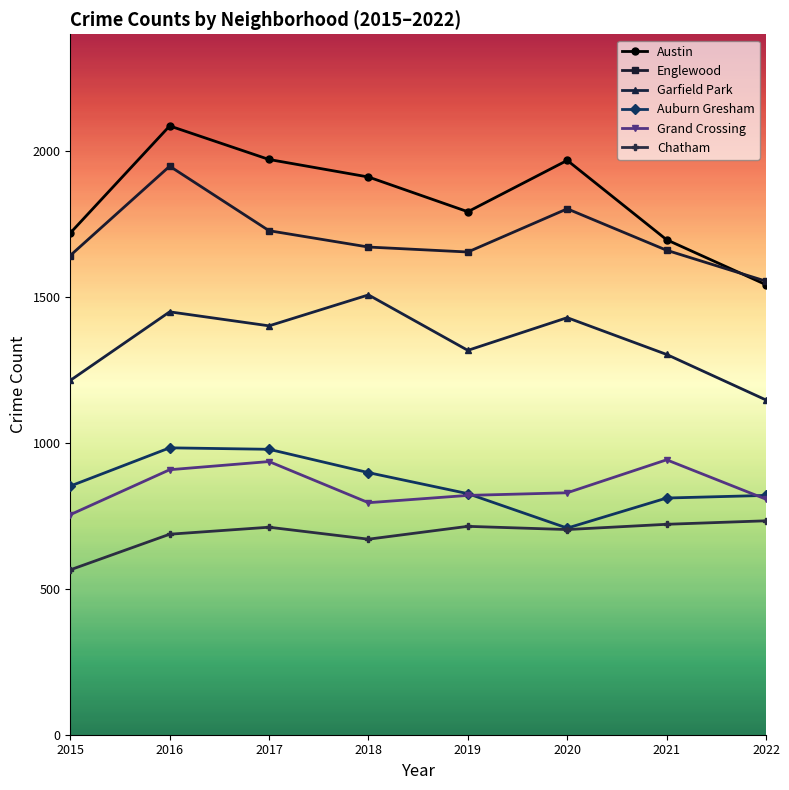

How many interior local peaks does the Garfield Park series have?

3